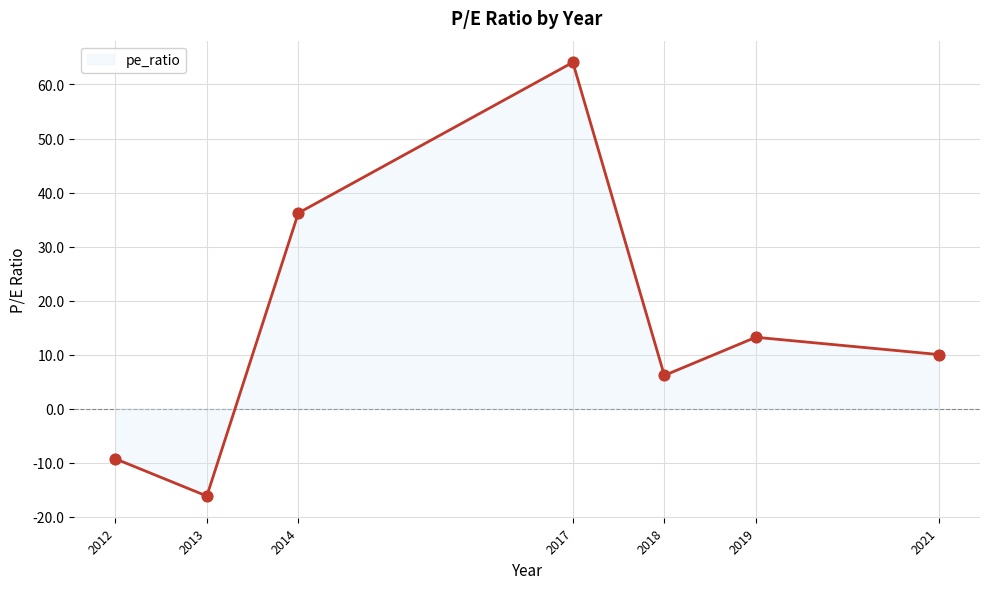

What is the change in value from 2014 to 2018?

-30.1